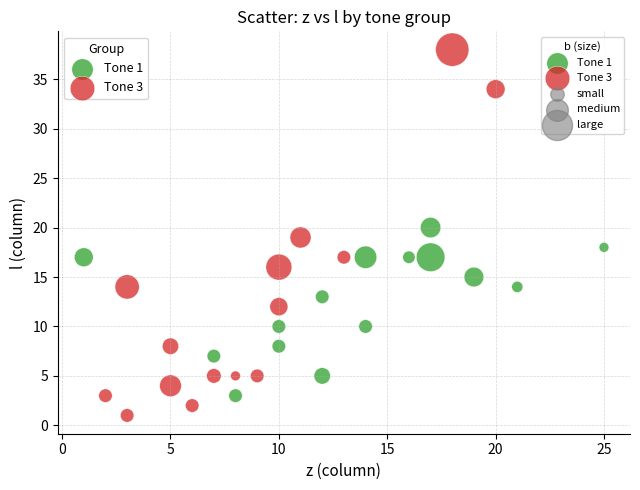

Which series contains the lowest Y value?

Tone 3